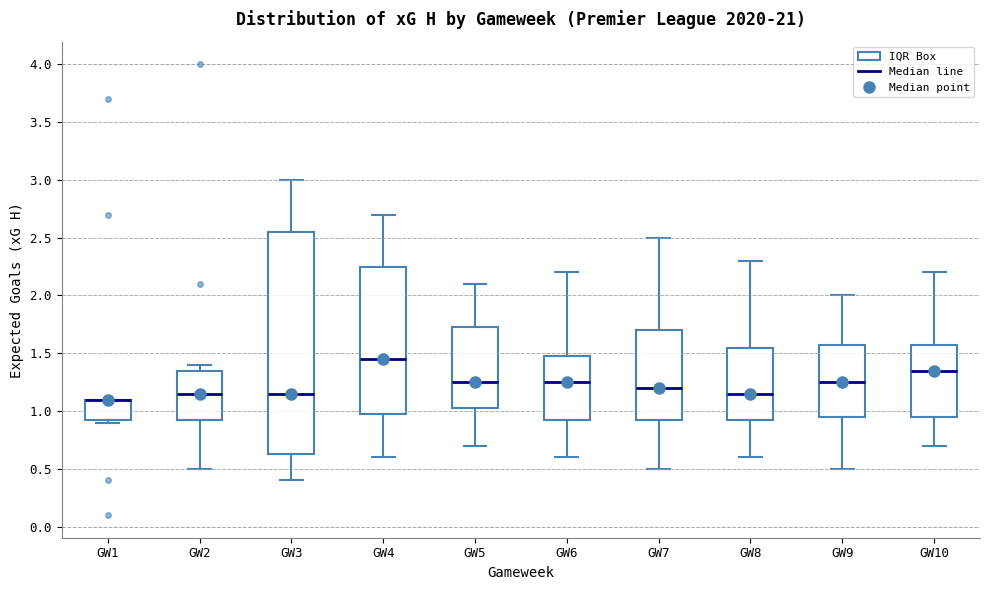

Reading left to right, transcribe this box plot: for each box, give where its median line is, the range the box spans, and where its two whiskers end, as read against the y-axis. The values are not printed on the chart, so give them approximately, as read against the axis.

GW1: median 1.10 (drawn on the box's upper edge), box 0.95 to 1.10, whiskers 0.90 to 1.10
GW2: median 1.15, box 0.95 to 1.35, whiskers 0.50 to 1.40
GW3: median 1.15, box 0.65 to 2.55, whiskers 0.40 to 3.00
GW4: median 1.45, box 1.00 to 2.25, whiskers 0.60 to 2.70
GW5: median 1.25, box 1.05 to 1.75, whiskers 0.70 to 2.10
GW6: median 1.25, box 0.95 to 1.50, whiskers 0.60 to 2.20
GW7: median 1.20, box 0.95 to 1.70, whiskers 0.50 to 2.50
GW8: median 1.15, box 0.95 to 1.55, whiskers 0.60 to 2.30
GW9: median 1.25, box 0.95 to 1.60, whiskers 0.50 to 2.00
GW10: median 1.35, box 0.95 to 1.60, whiskers 0.70 to 2.20